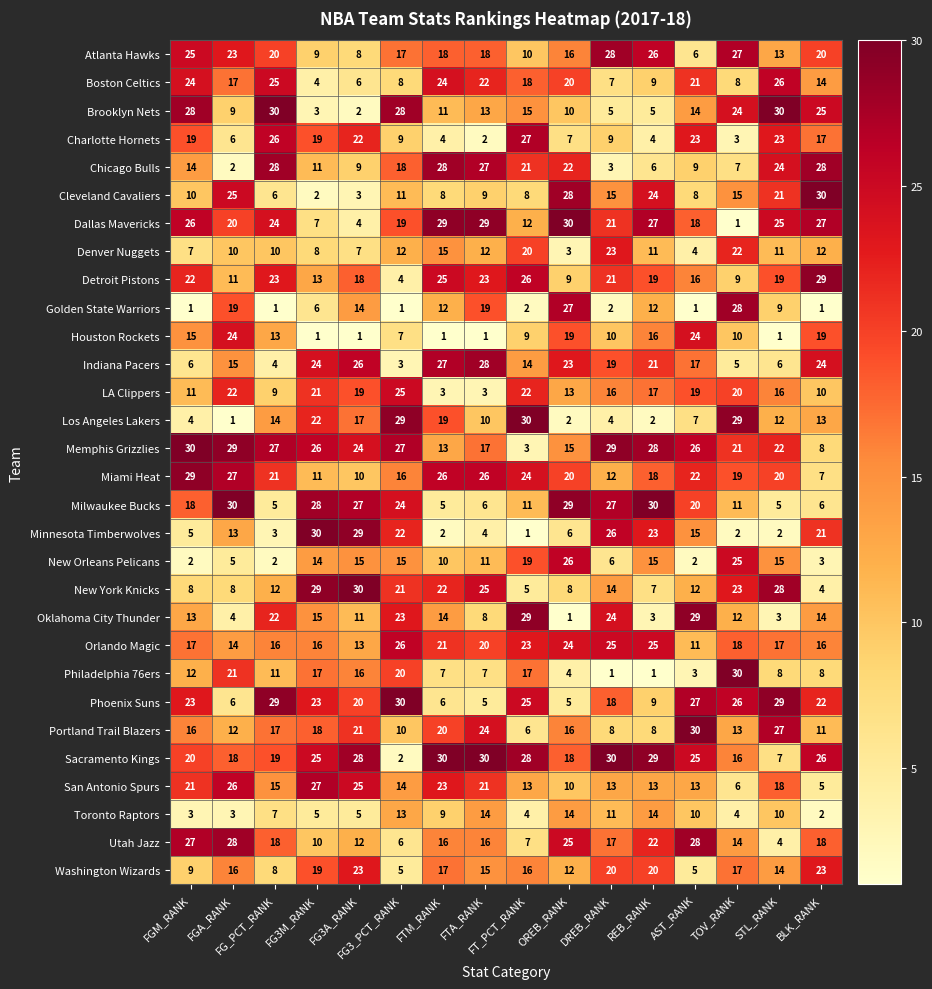

Which series has the largest total across all categories?

Sacramento Kings